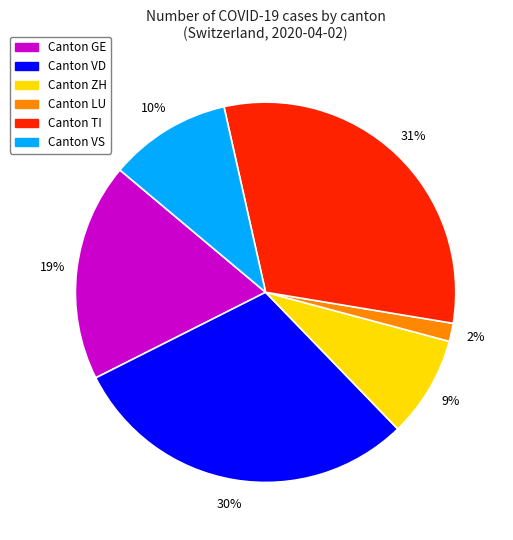

Does any single category account for the majority?

No